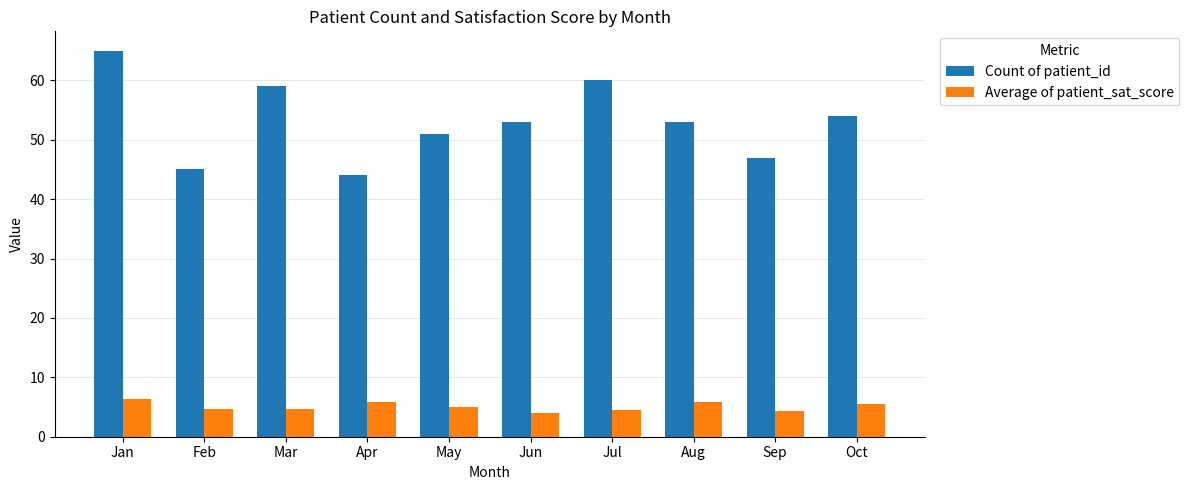

Which series has the widest spread of values?

Count of patient_id